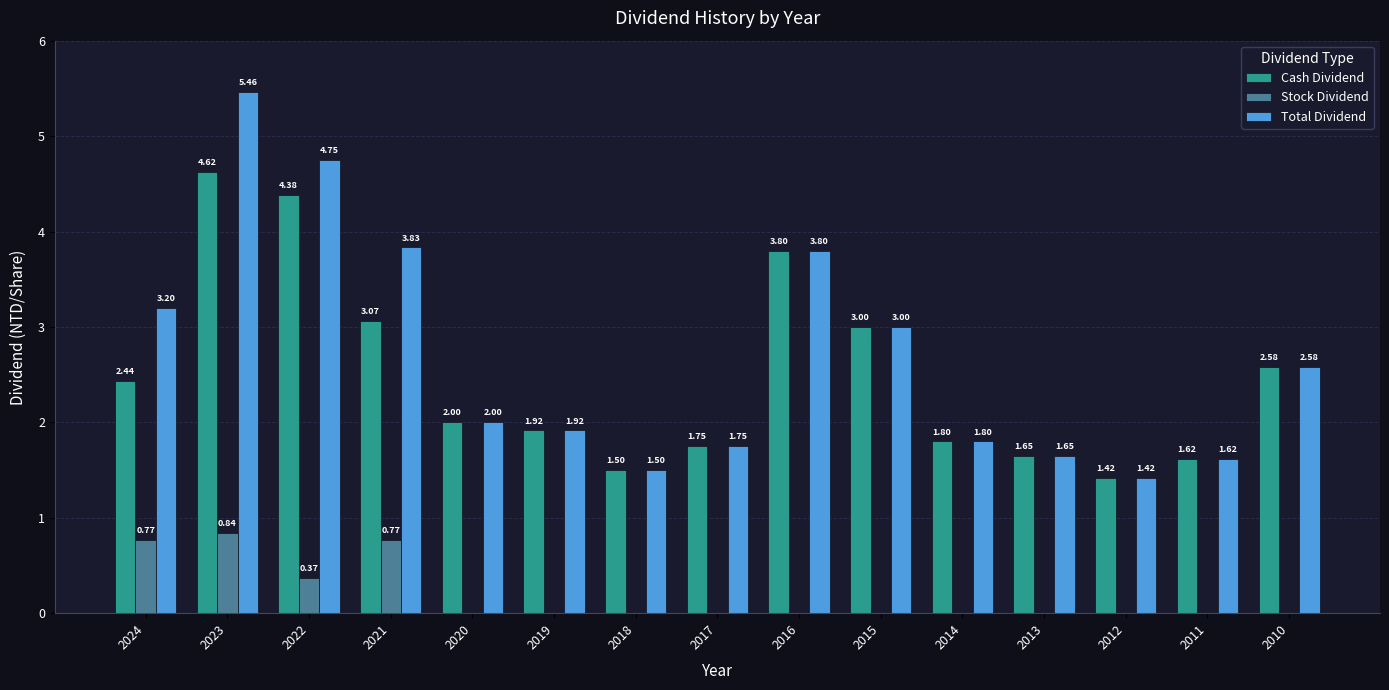

What is the sum of all Total Dividend values?

40.3